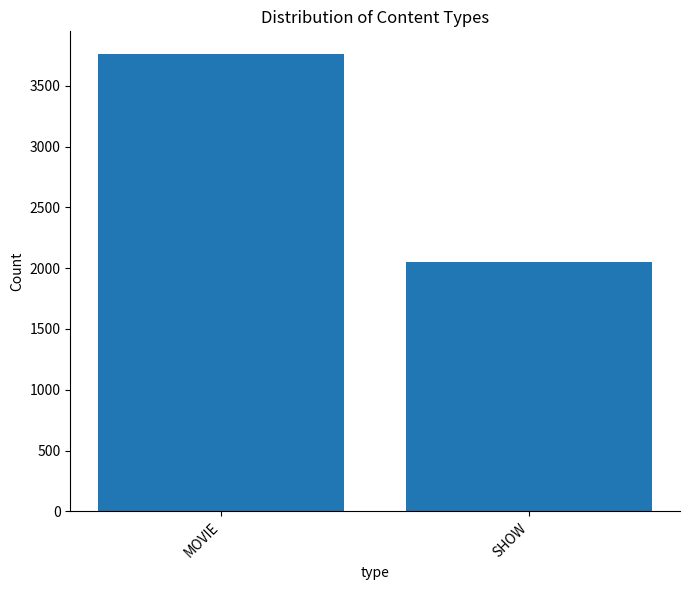

Is it true that the value at MOVIE is 3759?

True